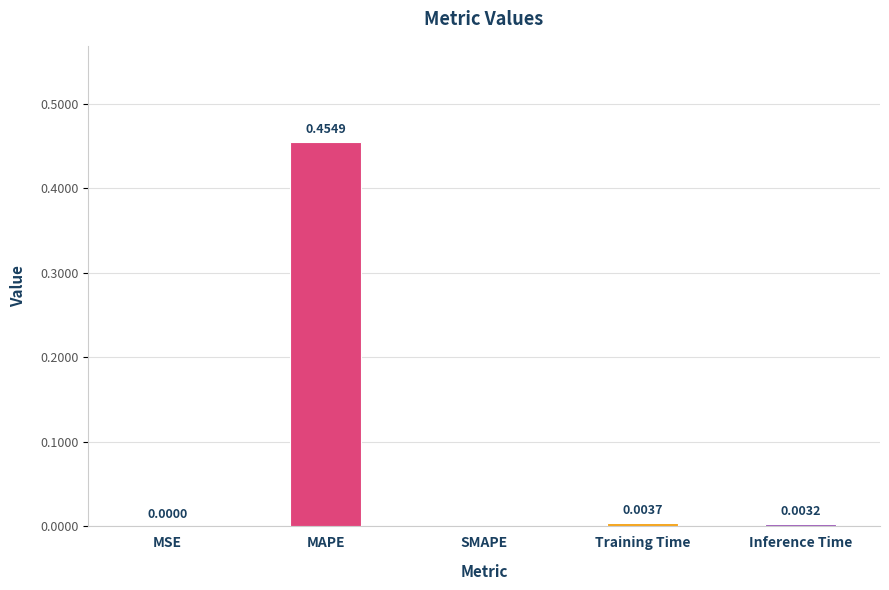

What is the change in value from MAPE to Inference Time?

-0.5